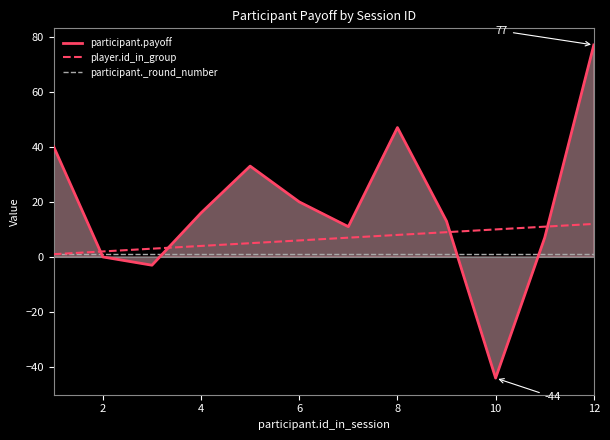

Which category has the highest value across all series?

12